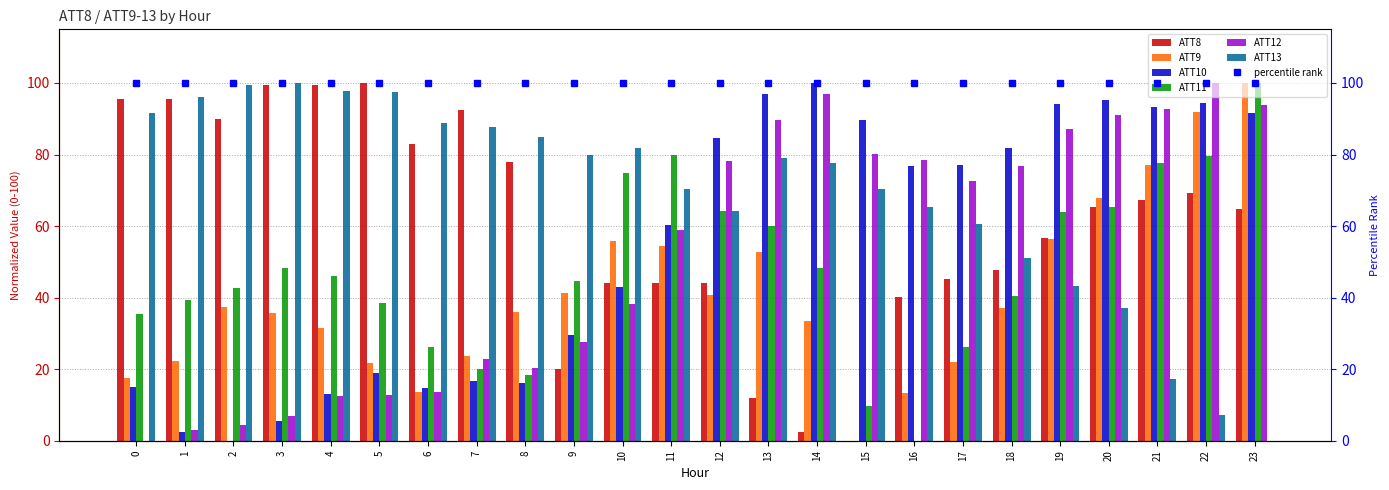

Are the bars grouped side by side (vs. stacked)?

Yes